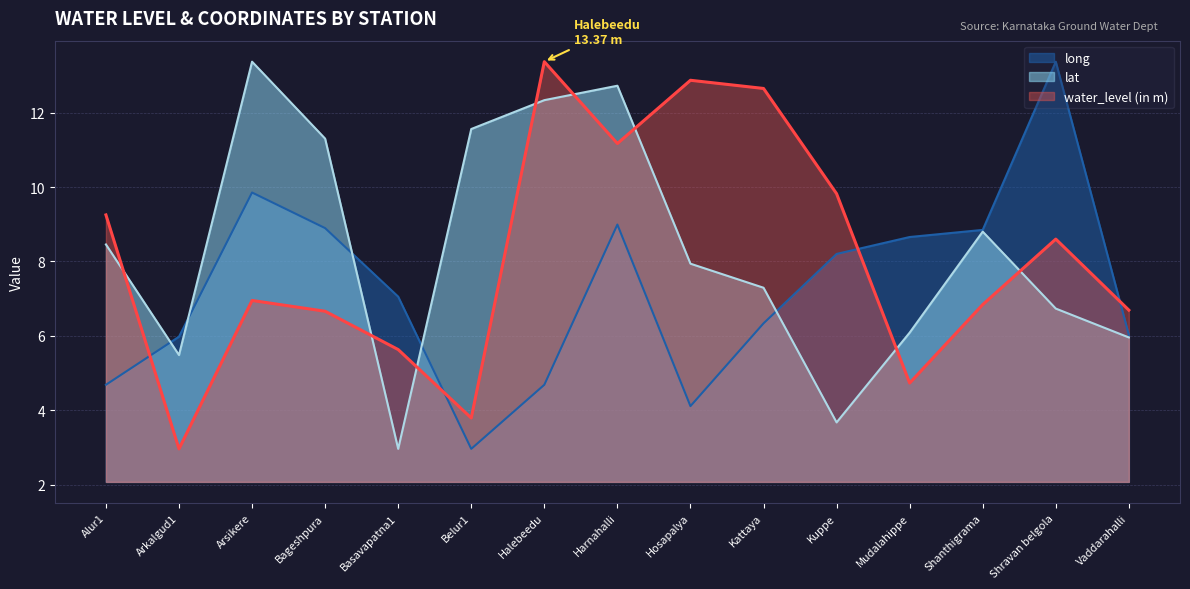

What is the total value across all series at Hosapalya?

24.9